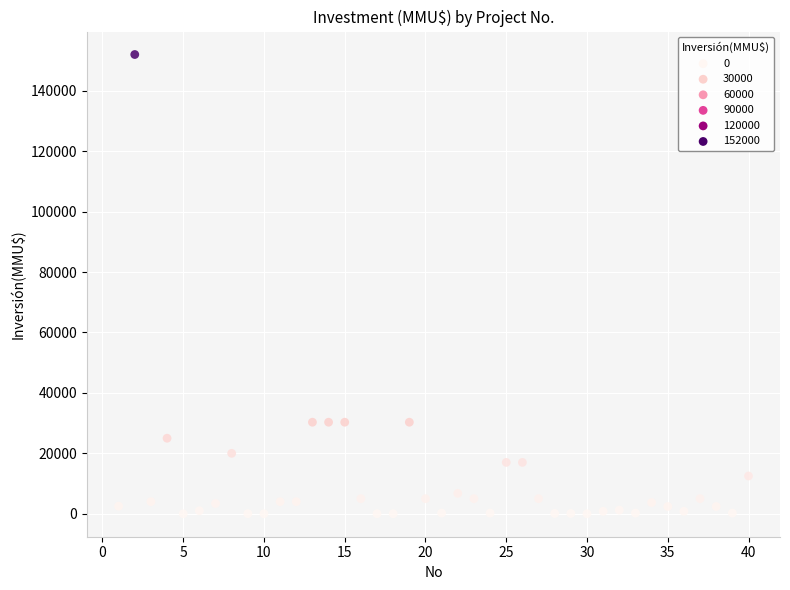

What is the range of Y values (max minus min)?

152000